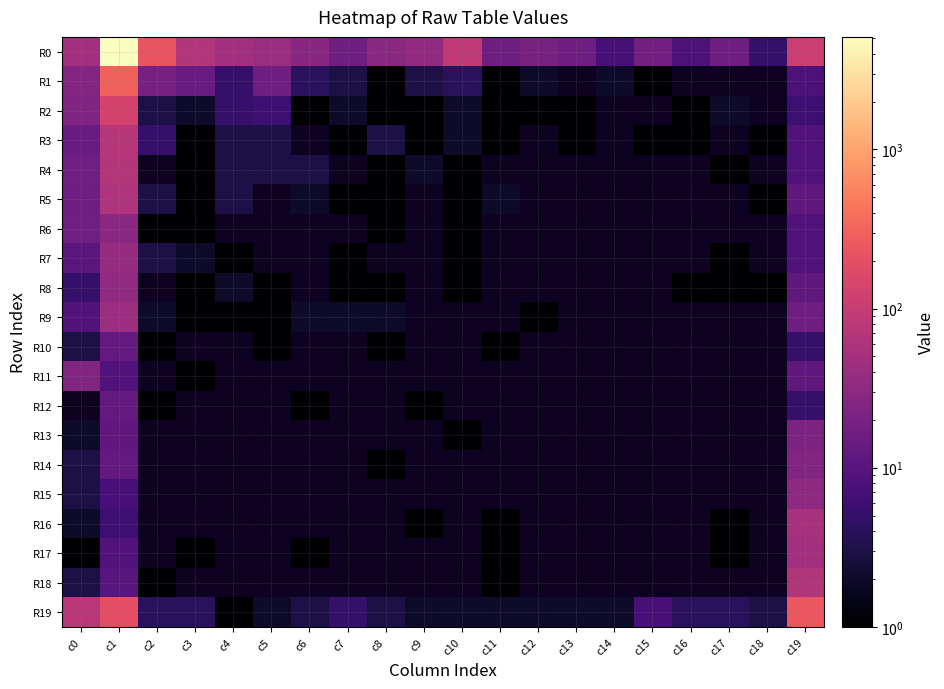

What is the spread (max minus min) of values at c13?

15.0